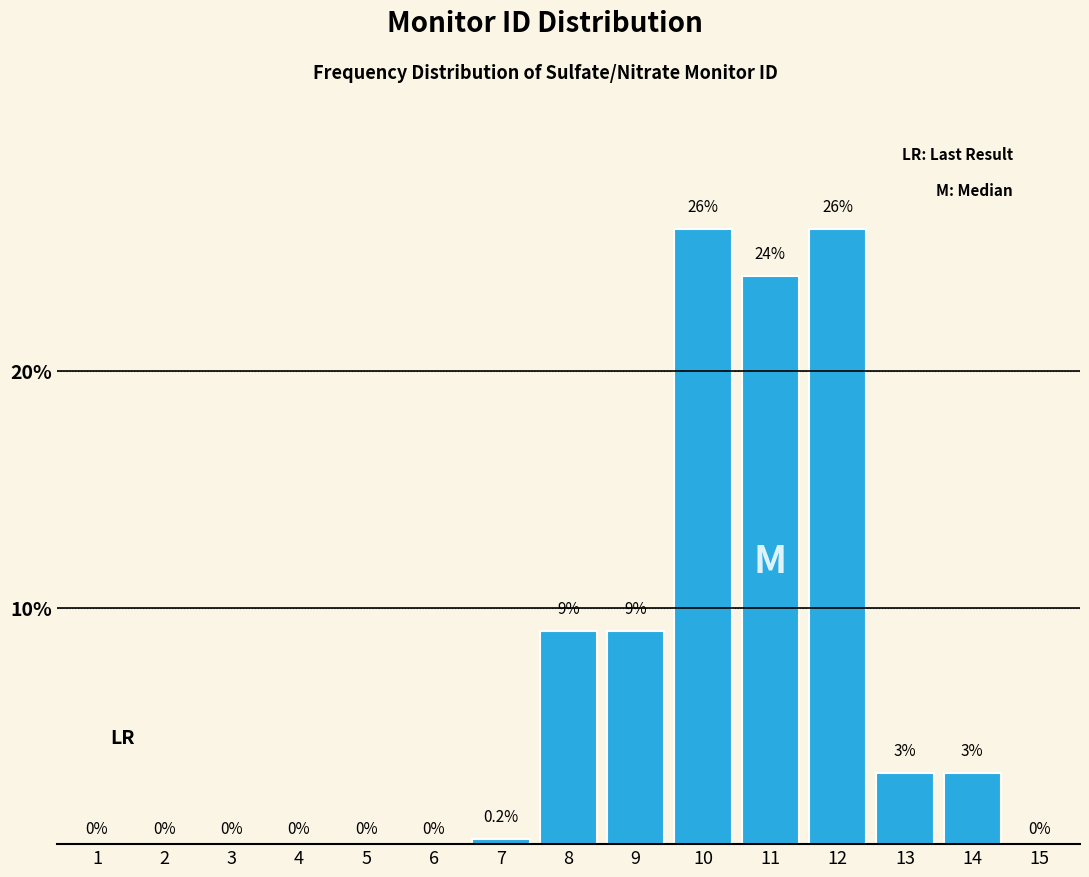

Reading left to right, what are all the values shown in this chart?

1=0.0	2=0.0	3=0.0	4=0.0	5=0.0	6=0.0	7=0.2	8=9.0	9=9.0	10=26.0	11=24.0	12=26.0	13=3.0	14=3.0	15=0.0